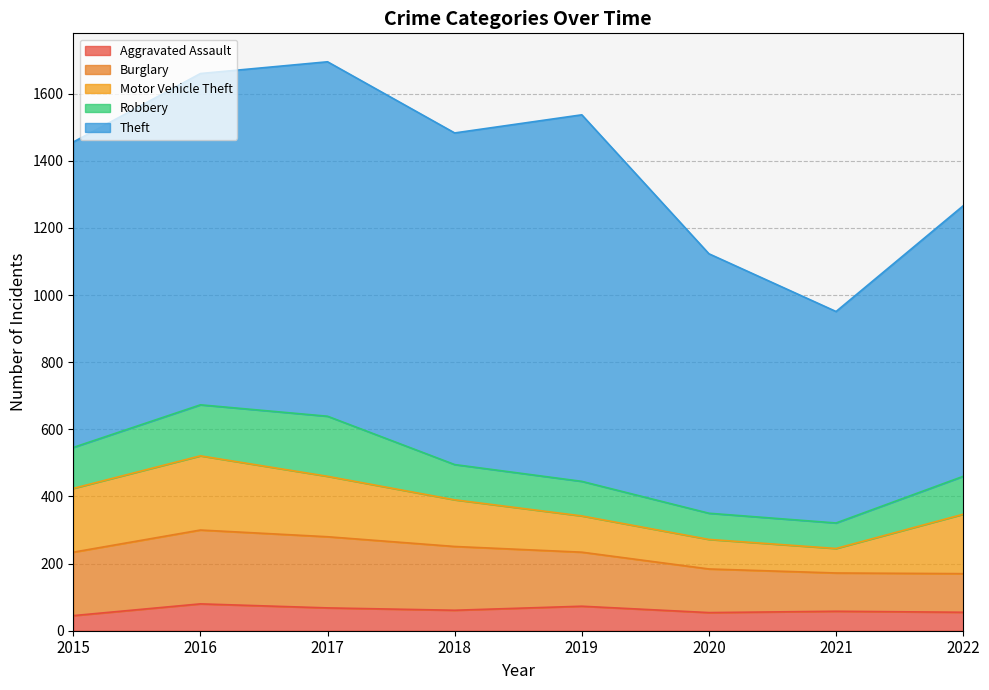

Reading left to right, transcribe all the data shown in this chart.

Aggravated Assault: 45	80	68	61	73	54	58	55
Burglary: 189	220	212	190	161	130	114	115
Motor Vehicle Theft: 190	221	180	139	108	88	73	177
Robbery: 122	152	179	105	103	78	76	113
Theft: 910	987	1056	988	1092	773	630	806